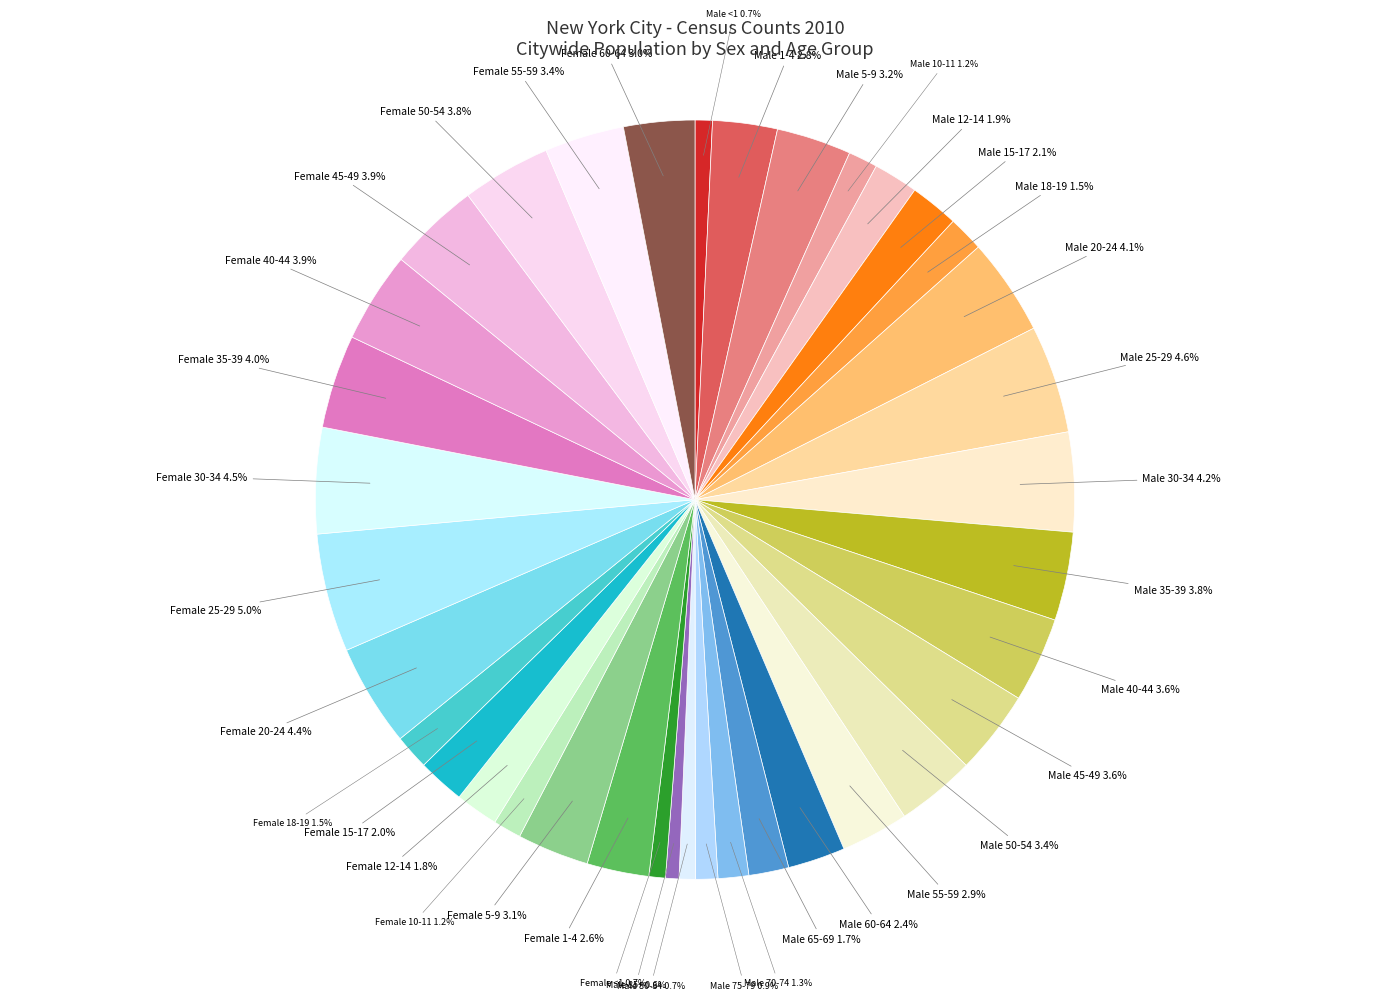

Does any single category account for the majority?

No